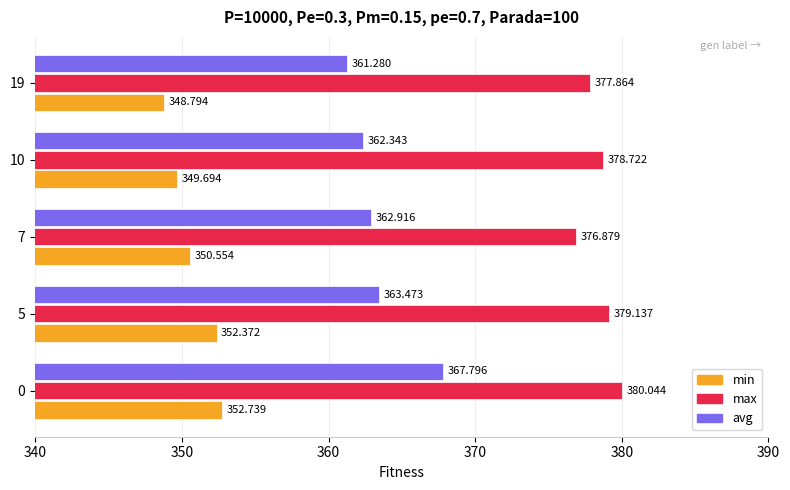

At which category does the chart reach its peak across all series?

0